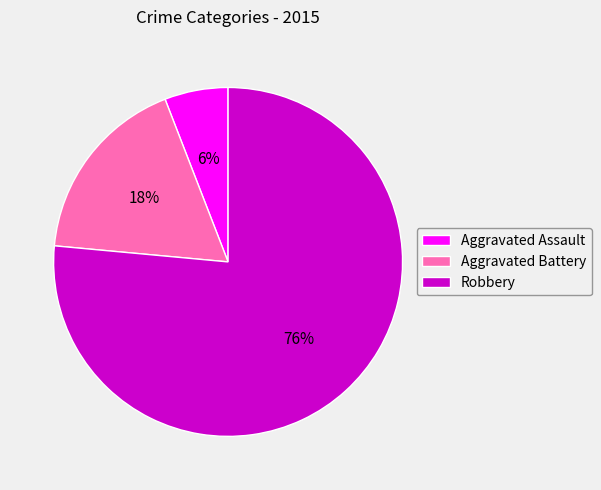

Between Aggravated Battery and Aggravated Assault, which is larger?

Aggravated Battery